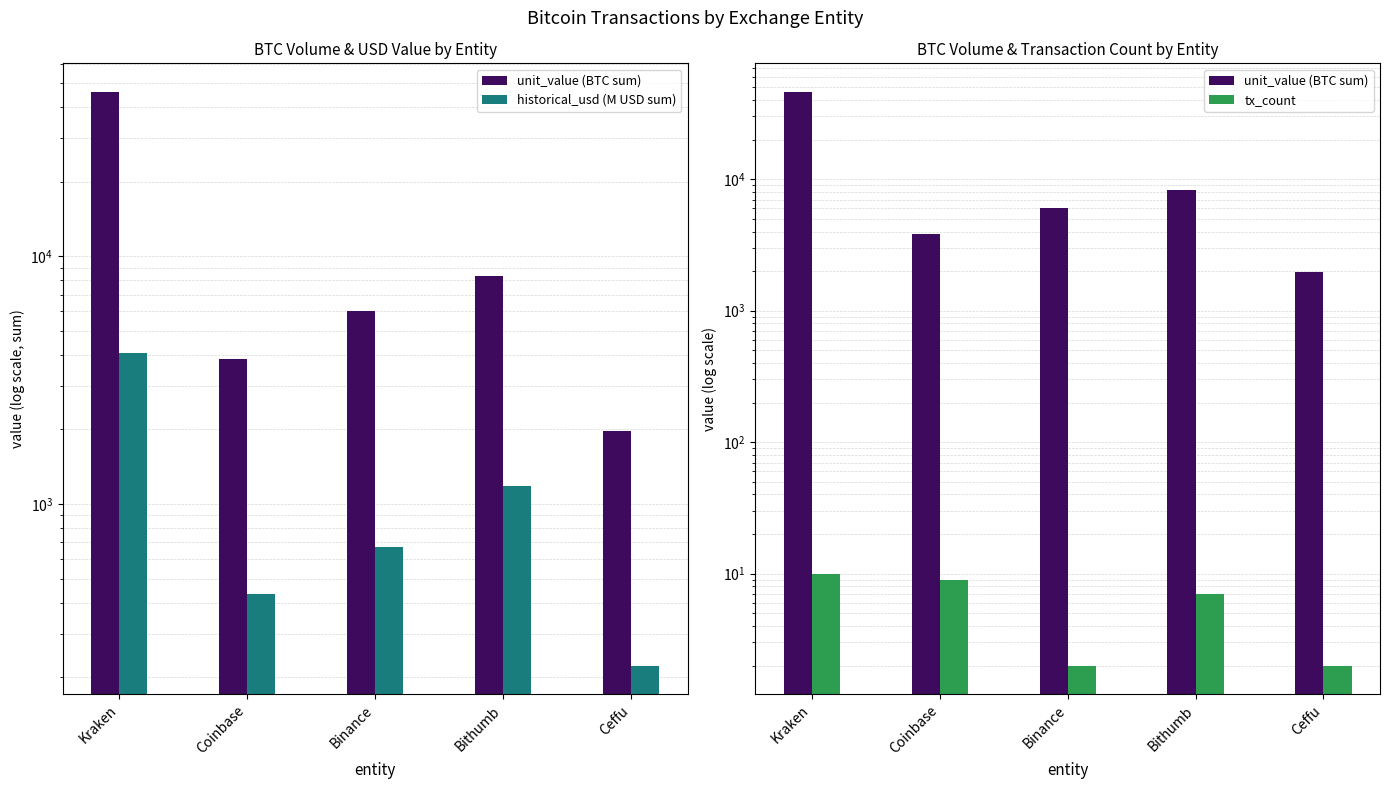

Reading right to left, list all the values displayed in this chart.

unit_value (BTC sum): 1970.6	8330.1	6000.0	3835.9	46034.8
historical_usd (M USD sum): 223.0	1187.5	672.6	432.5	4082.8
tx_count: 2.0	7.0	2.0	9.0	10.0